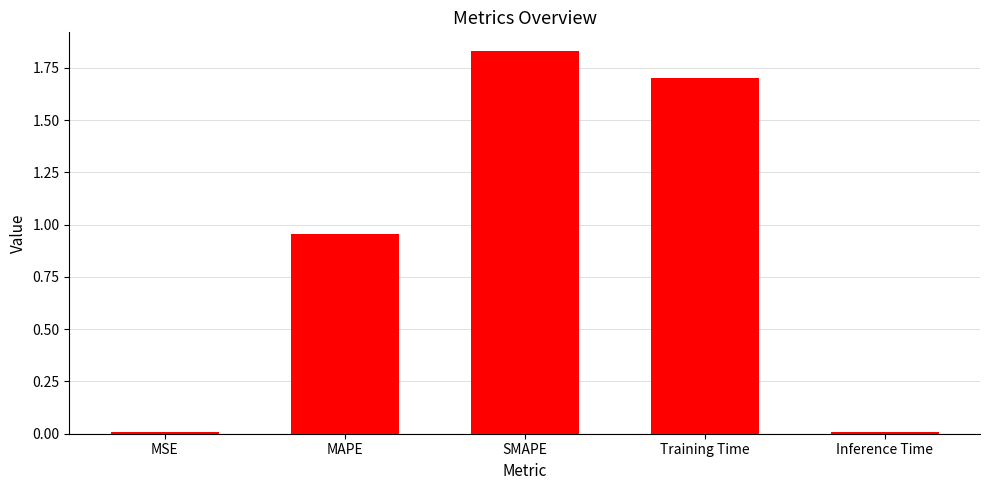

What is the difference between the values at SMAPE and MAPE?

0.9